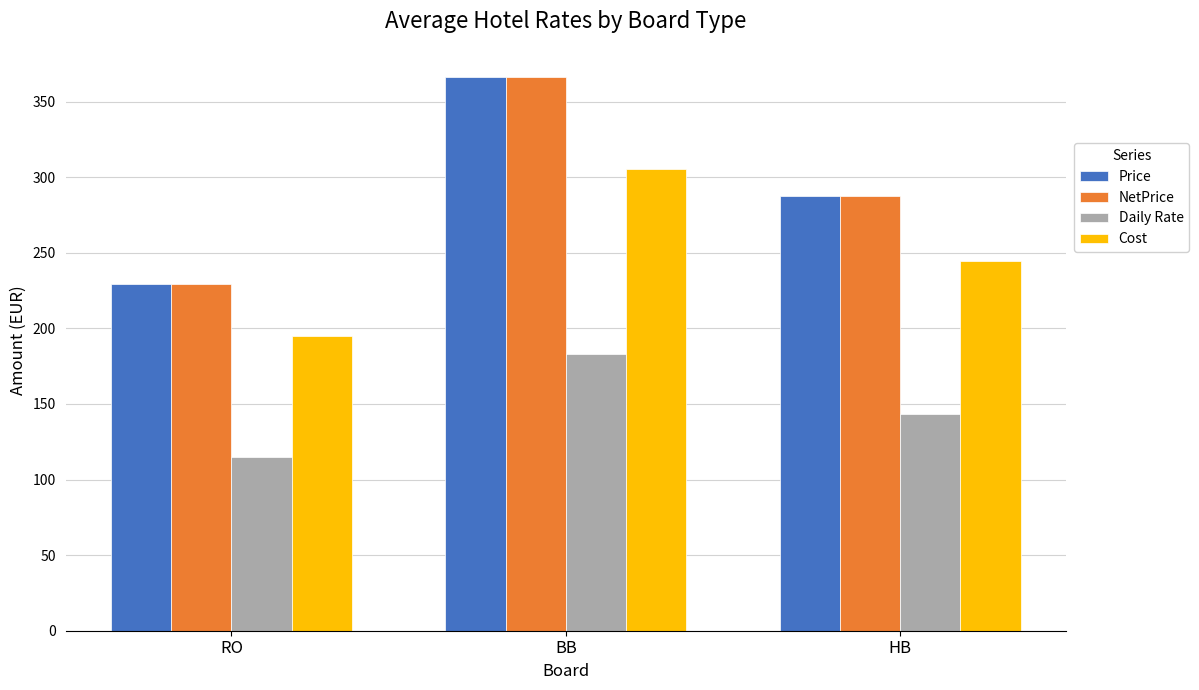

Reading left to right, what are all the values shown in this chart?

Price: RO=229.3	BB=366.5	HB=287.2
NetPrice: RO=229.3	BB=366.5	HB=287.2
Daily Rate: RO=114.7	BB=183.3	HB=143.6
Cost: RO=194.8	BB=305.5	HB=244.5